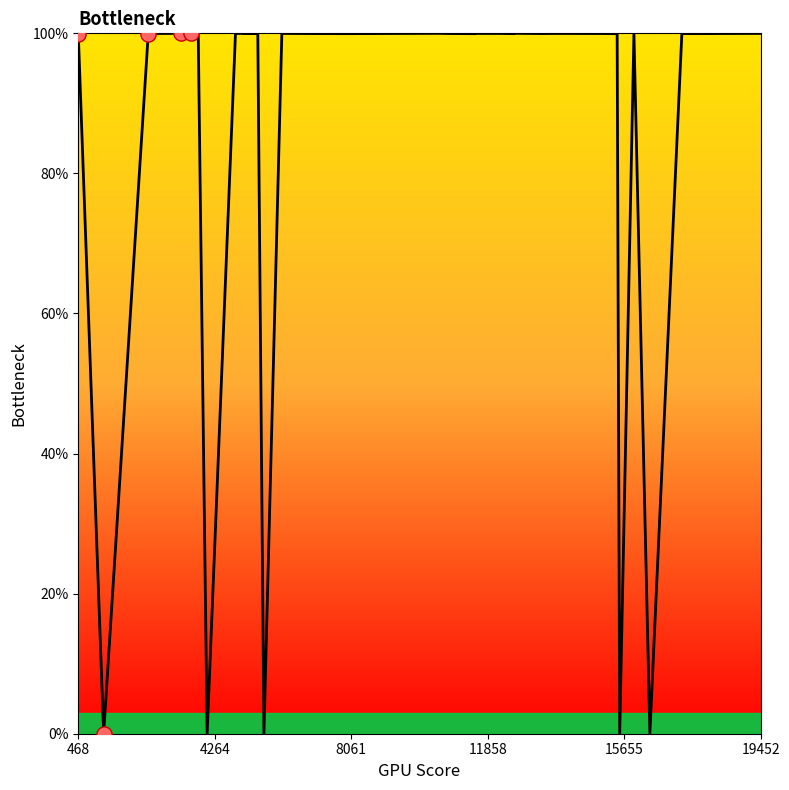

What is the difference between the maximum and minimum values?

100.0